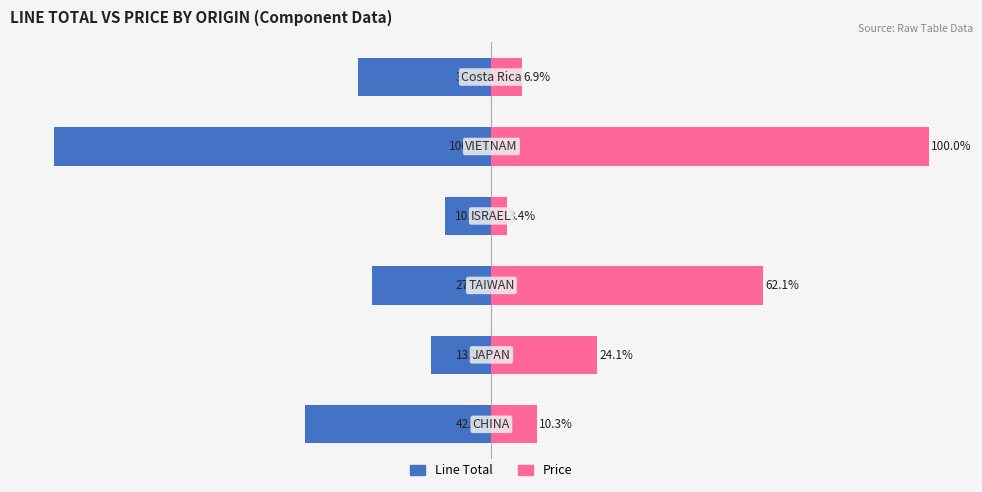

List the series in order of their peak value, lowest first.

Line Total, Price